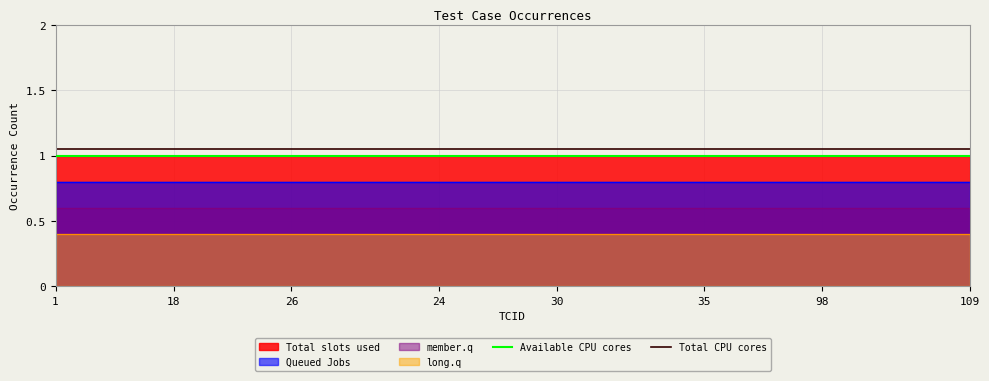

True or false: Available CPU cores and Total CPU cores cross at least once.

False